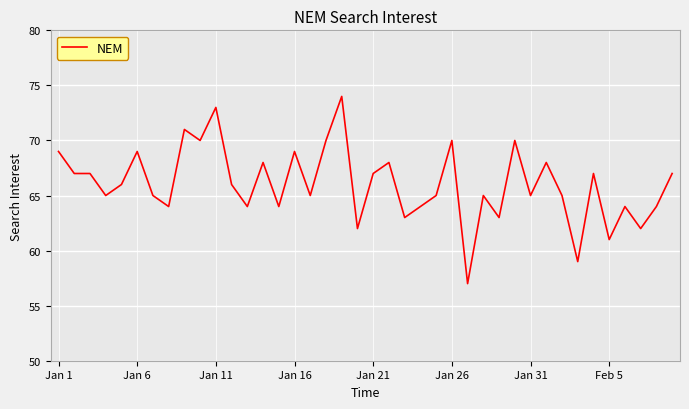

What is the greatest value displayed?

74